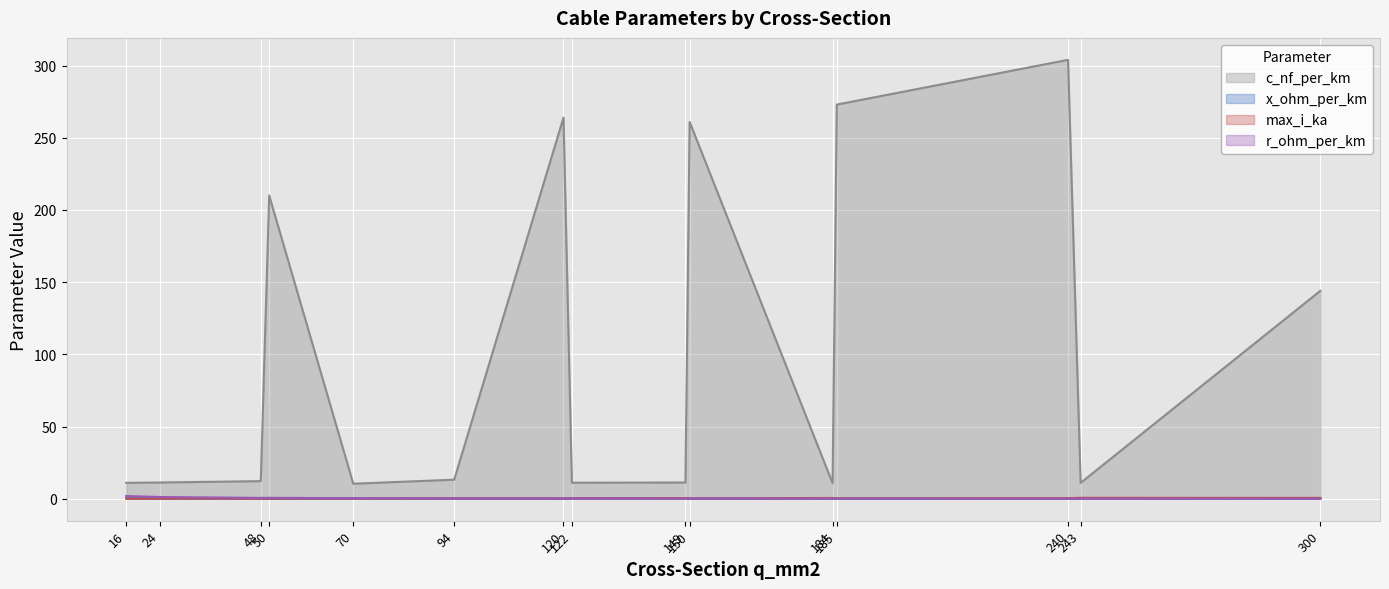

Reading left to right, transcribe all the data shown in this chart.

c_nf_per_km: 11.0	11.2	12.2	210.0	10.4	13.2	264.0	11.1	11.2	261.0	10.8	273.0	304.0	11.0	144.0
x_ohm_per_km: 0.3	0.3	0.3	0.1	0.3	0.3	0.1	0.3	0.3	0.1	0.3	0.1	0.1	0.3	0.1
max_i_ka: 0.1	0.1	0.2	0.1	0.3	0.3	0.2	0.4	0.5	0.3	0.5	0.4	0.4	0.6	0.6
r_ohm_per_km: 1.9	1.2	0.6	0.6	0.4	0.3	0.2	0.2	0.2	0.2	0.2	0.2	0.1	0.1	0.1